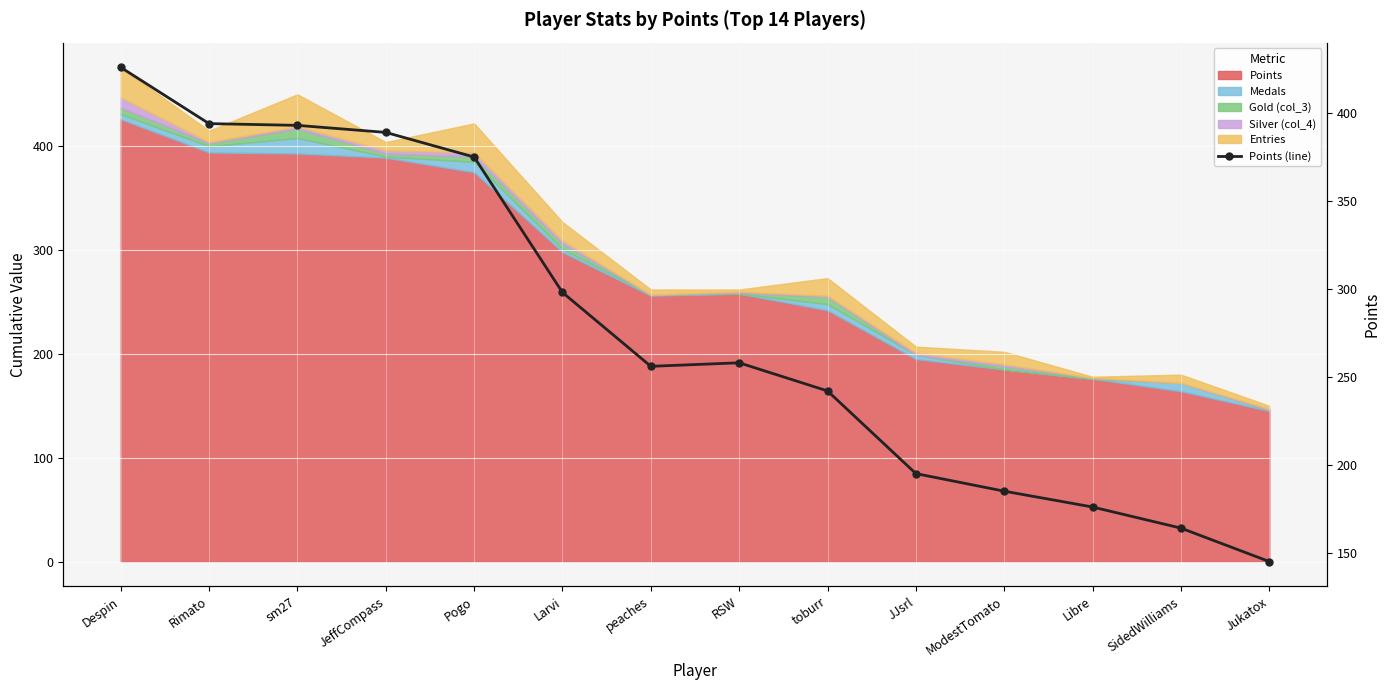

What is the minimum value shown in the chart?

145